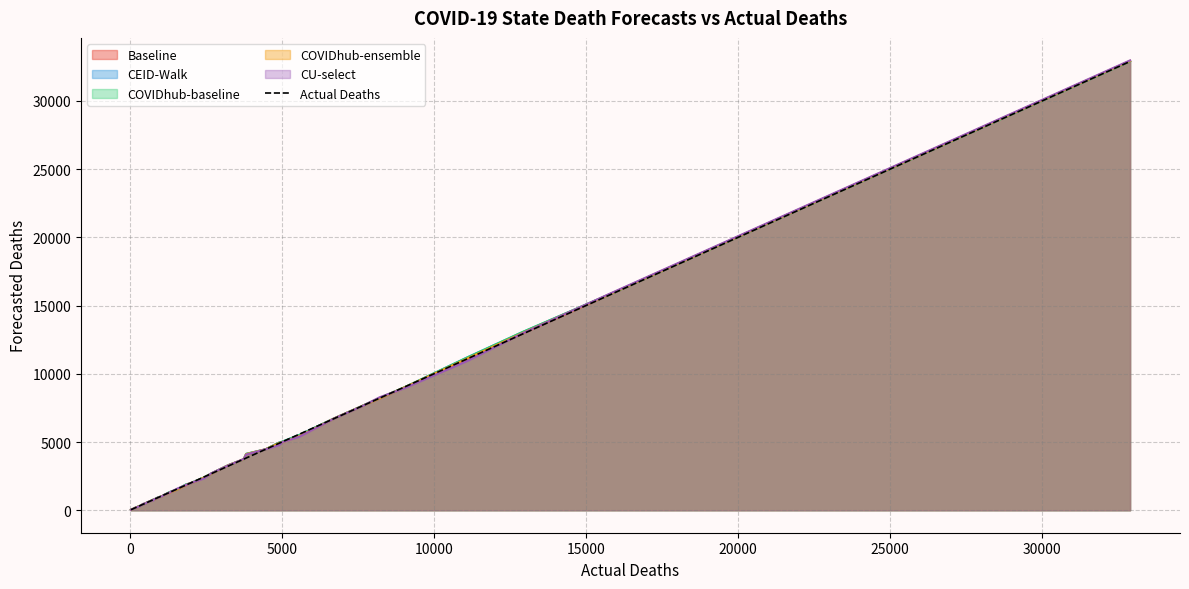

Which series has the widest spread of values?

CU-select